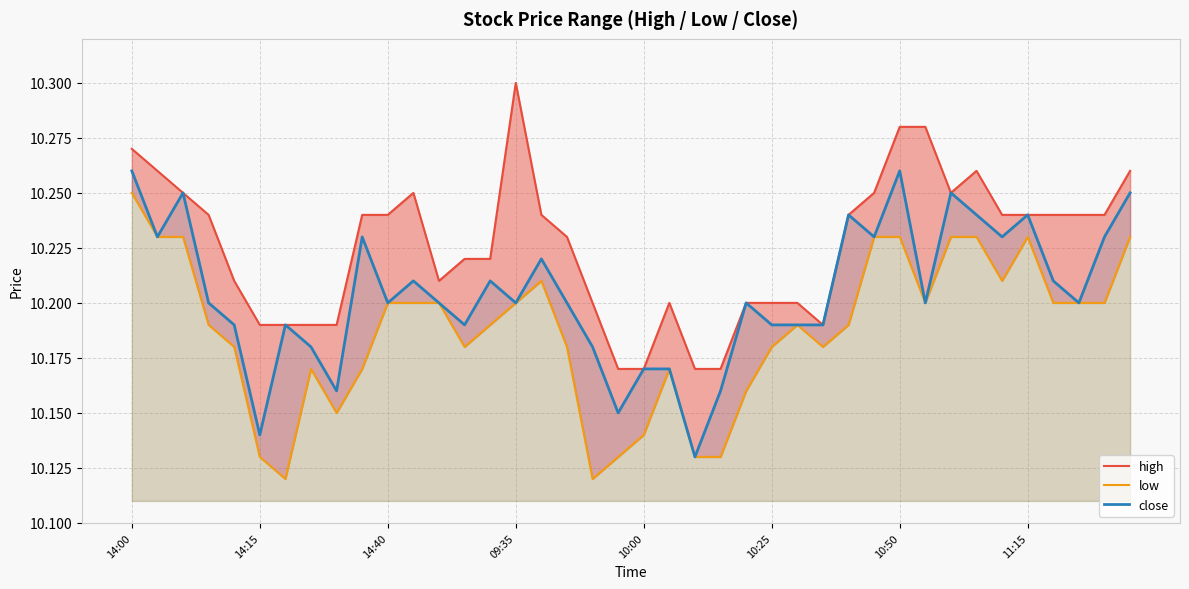

True or false: high has more than 0 interior local peaks.

True